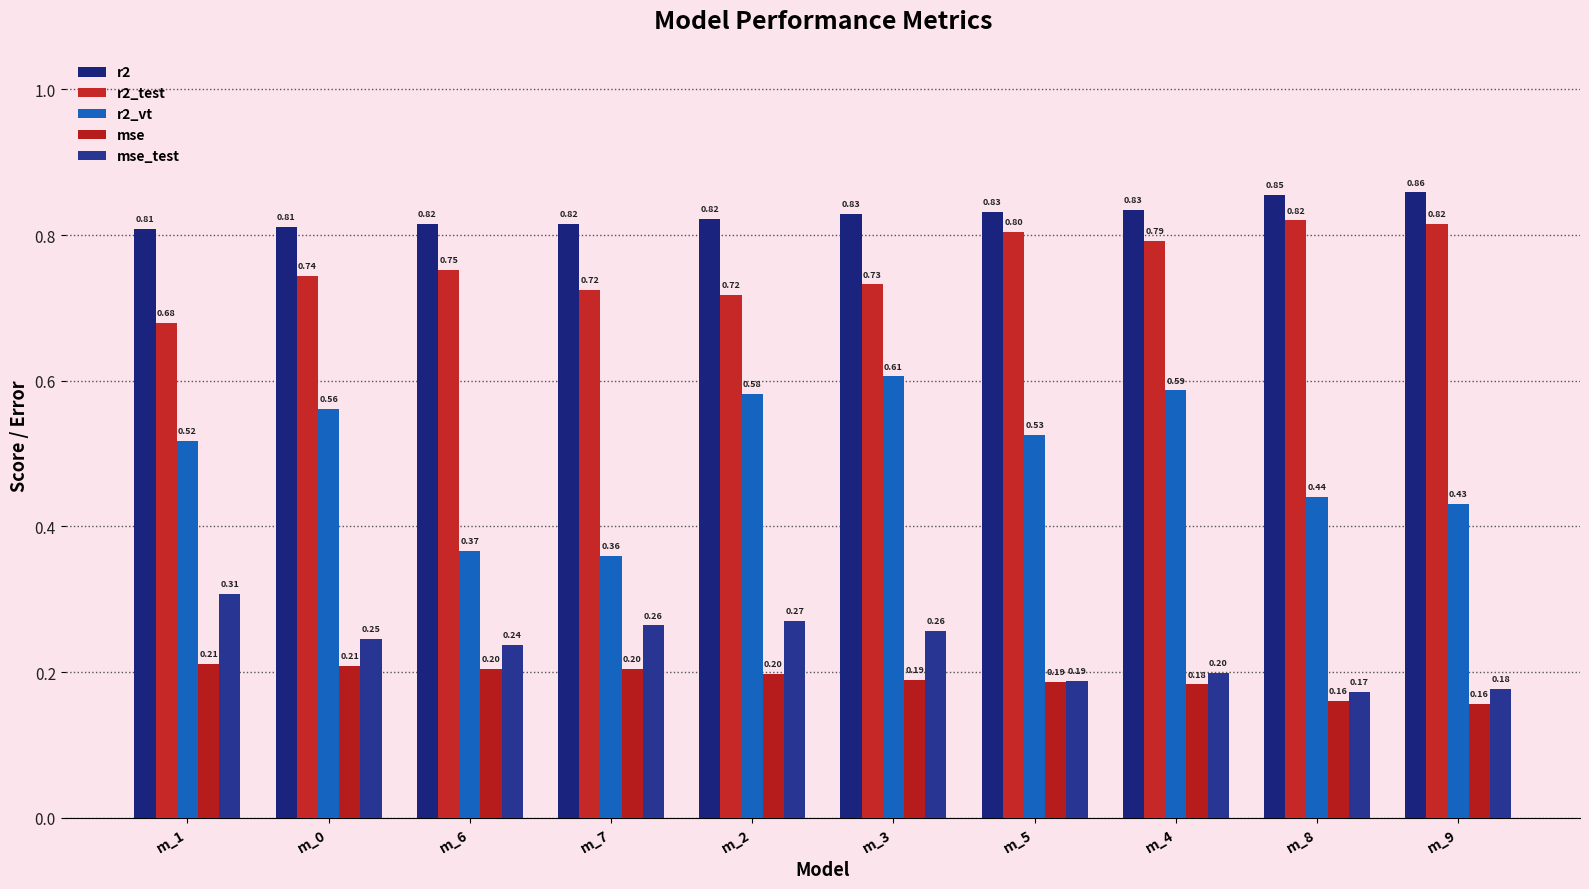

Rank the categories by mse_test value from highest to lowest.

m_1, m_2, m_7, m_3, m_0, m_6, m_4, m_5, m_9, m_8